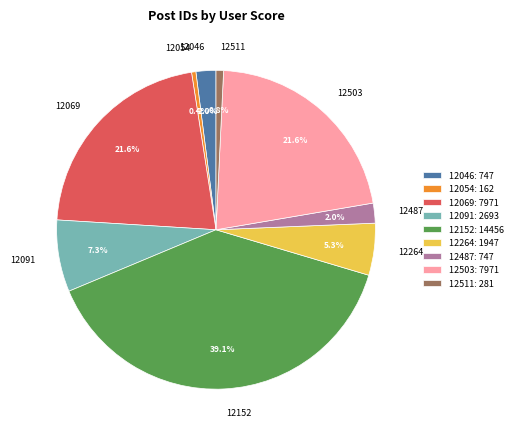

True or false: 12091 accounts for 7% of the total.

True